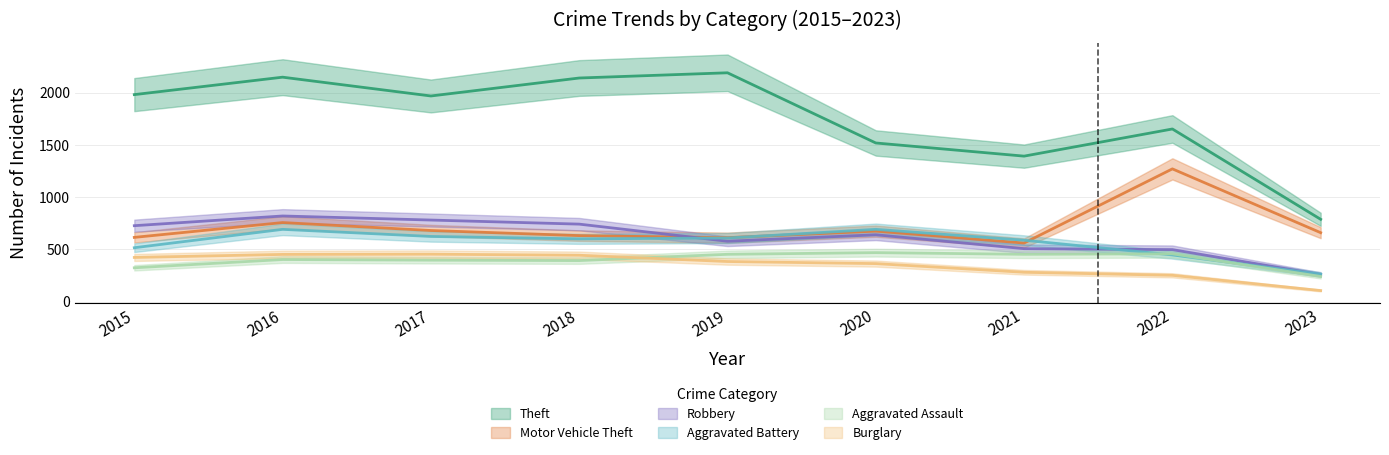

Is it true that Theft equals 2329 at 2020?

False